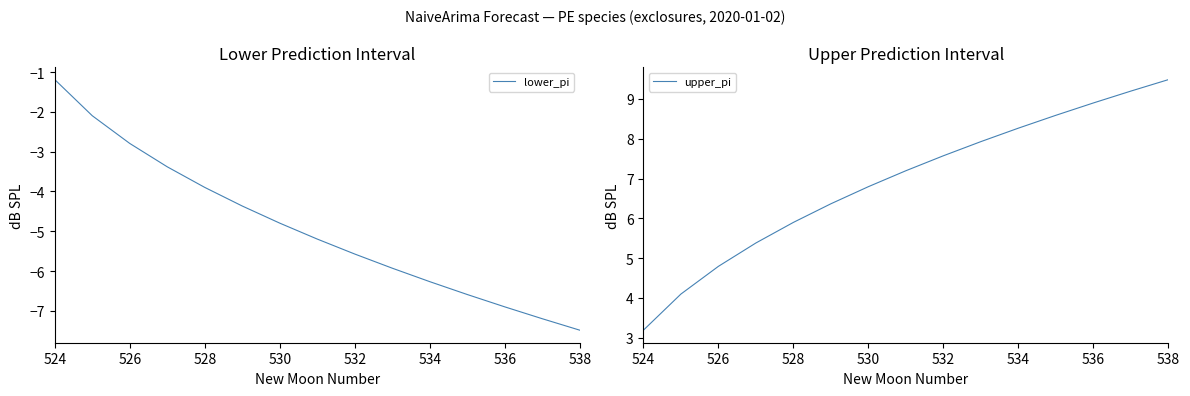

Reading left to right, extract all data points from this chart.

lower_pi: -1.2	-2.1	-2.8	-3.4	-3.9	-4.4	-4.8	-5.2	-5.6	-5.9	-6.3	-6.6	-6.9	-7.2	-7.5
upper_pi: 3.2	4.1	4.8	5.4	5.9	6.4	6.8	7.2	7.6	7.9	8.3	8.6	8.9	9.2	9.5